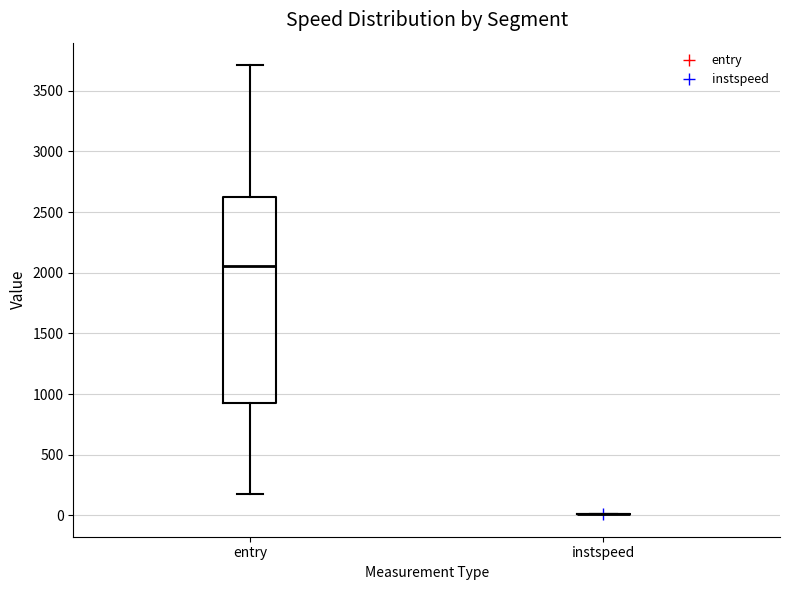

Comparing the boxes themselves (not the whiskers), which one is the tallest?

entry